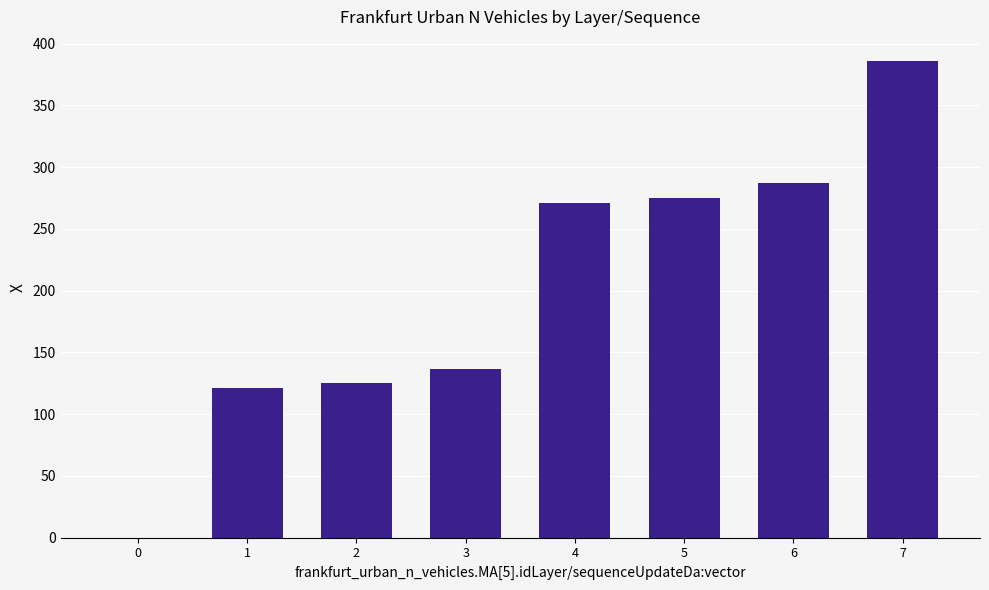

Which category has the highest value across all series?

7